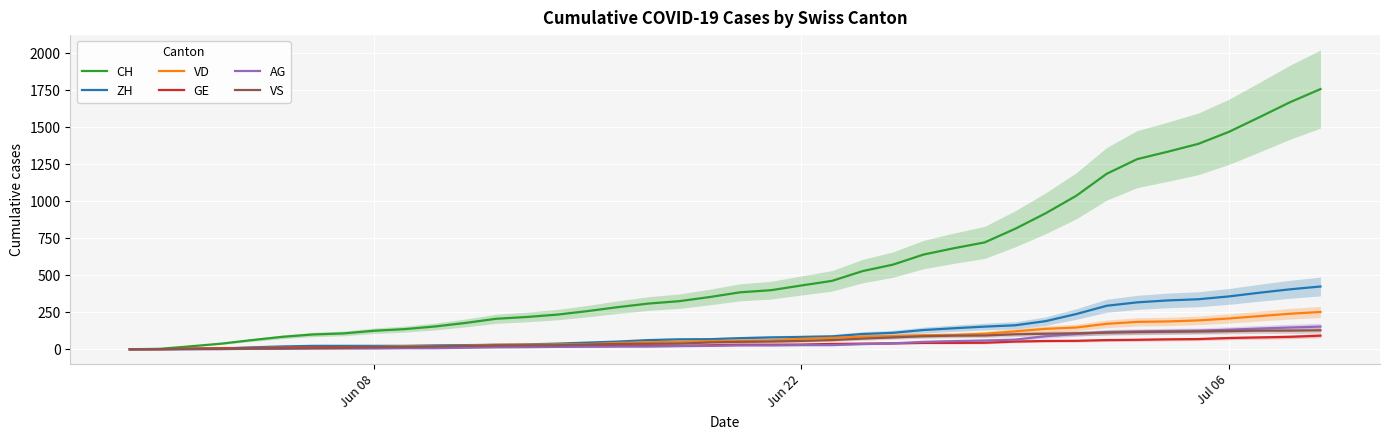

Does the chart display data point markers on the line(s)?

No